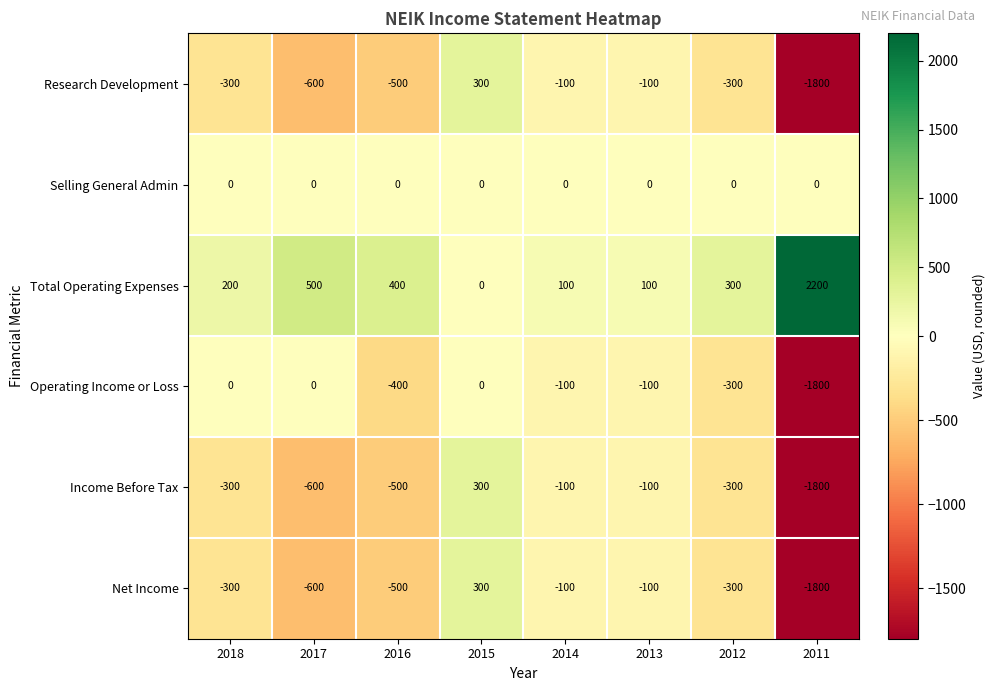

At which label does Operating Income or Loss first exceed -100?

2018